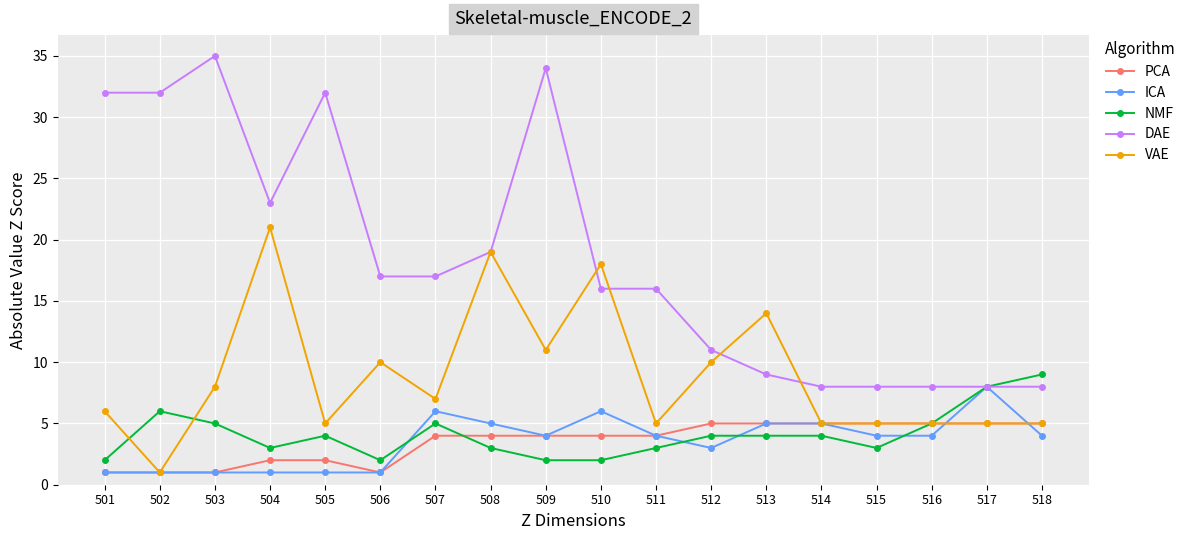

What is the sum of all DAE values?

333